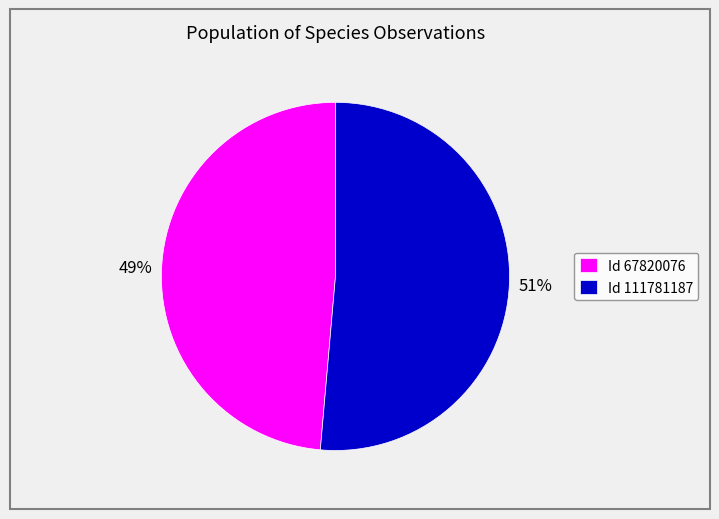

To the nearest percent, what is the combined percentage of Id 67820076 and Id 111781187?

100%